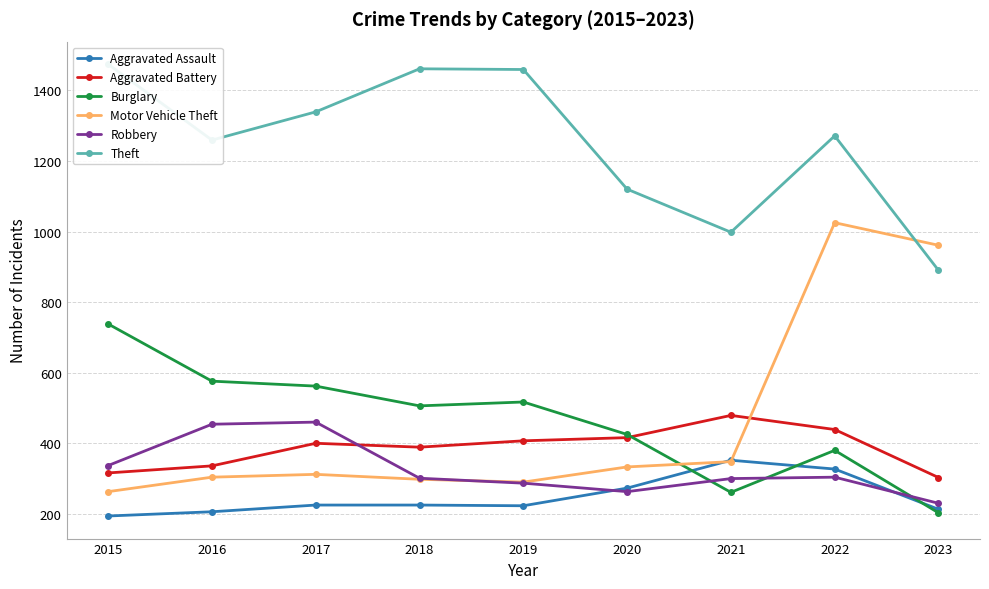

What is the value of the Burglary point at the 5th from the left?

517